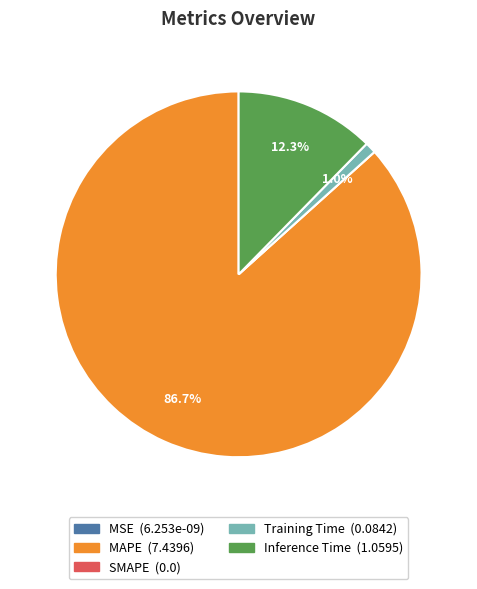

To the nearest percent, what portion does Training Time represent?

1%